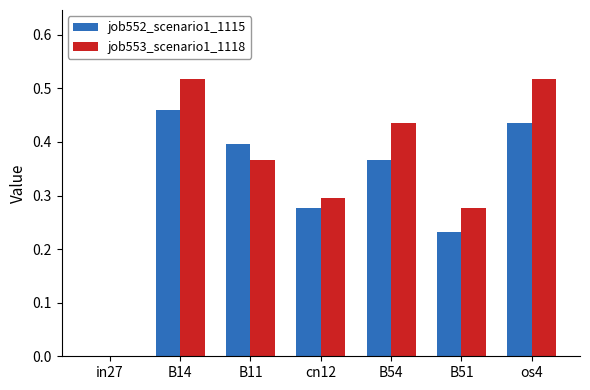

What are all the series names shown in the legend?

job552_scenario1_1115, job553_scenario1_1118